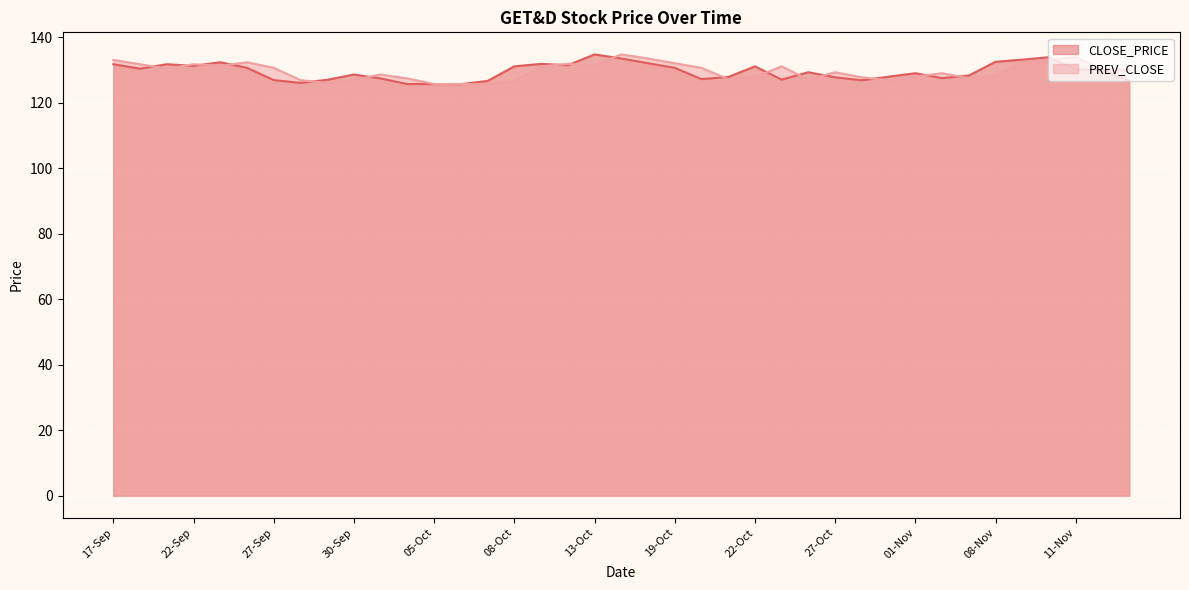

Reading left to right, list all the values displayed in this chart.

CLOSE_PRICE: 131.8	130.4	131.8	131.2	132.3	130.7	126.9	126.0	127.0	128.6	127.4	125.7	125.7	125.7	126.7	131.1	131.8	131.4	134.8	133.5	132.1	130.7	127.2	127.8	131.1	127.0	129.3	127.8	126.8	128.0	129.0	127.5	128.3	132.5	133.2	133.9	130.2	130.0	126.7
PREV_CLOSE: 133.1	131.8	130.4	131.8	131.2	132.3	130.7	126.9	126.0	127.0	128.6	127.4	125.7	125.7	125.7	126.7	131.1	131.8	131.4	134.8	133.5	132.1	130.7	127.2	127.8	131.1	127.0	129.3	127.8	126.8	128.0	129.0	127.5	128.3	132.5	133.2	133.9	130.2	130.0